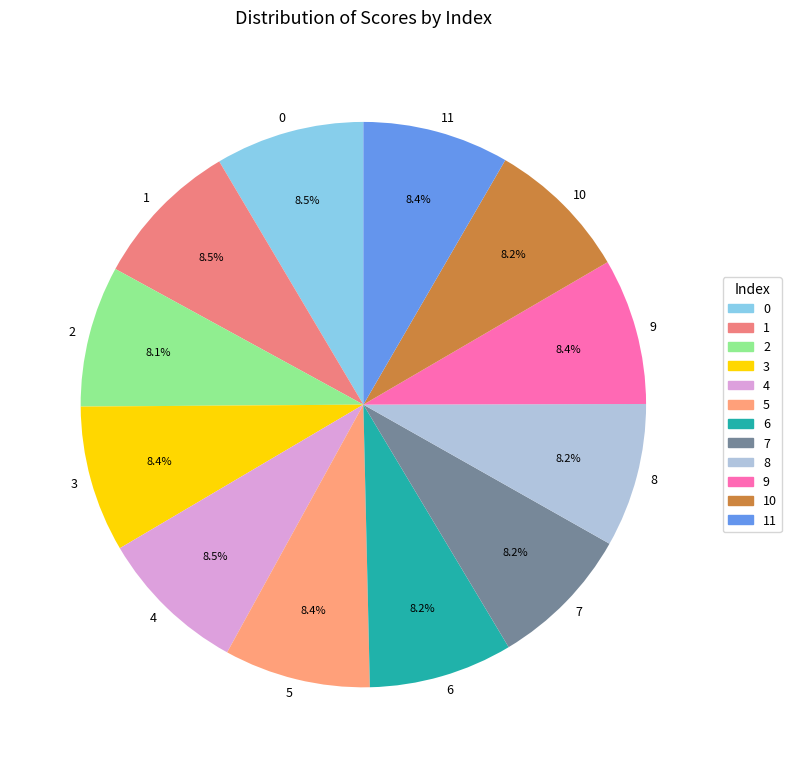

To the nearest percent, what percentage of the pie is 6?

8%